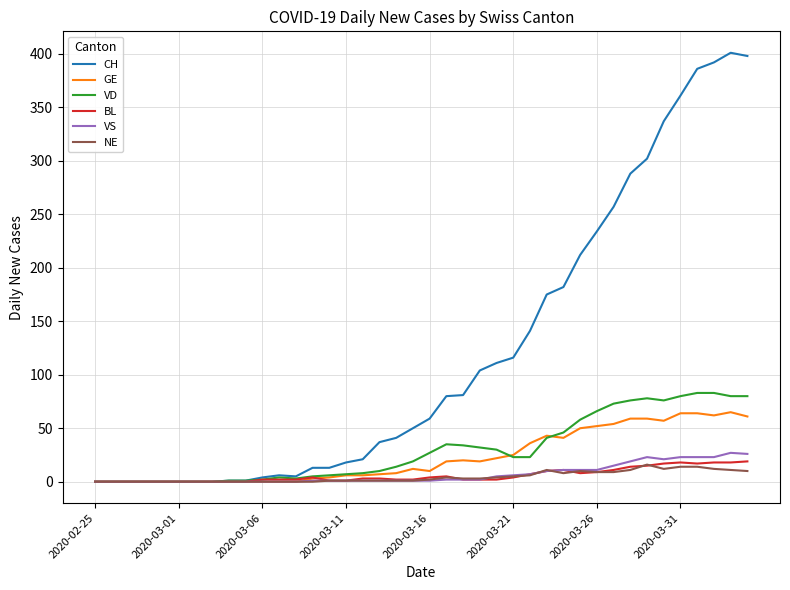

What is the highest value of the NE series?

16